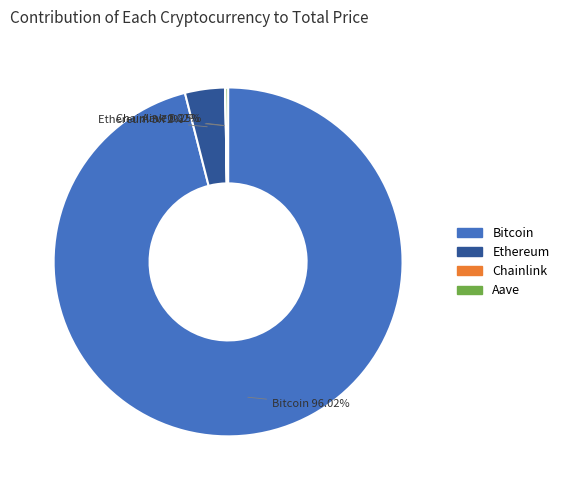

Does any single category account for the majority?

Yes